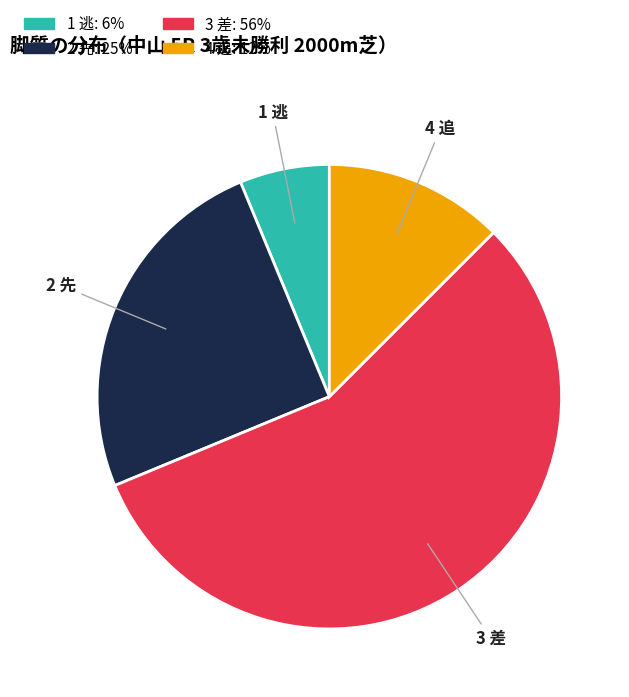

True or false: 4 追 accounts for 12% of the total.

True